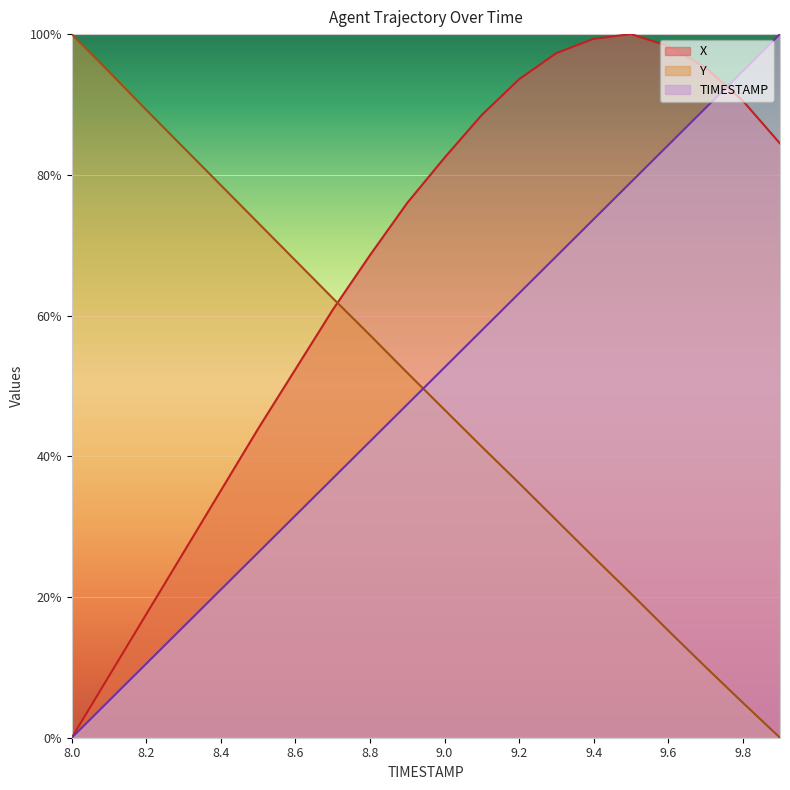

The Y series shows 73.2 at 8.5. True or false?

True